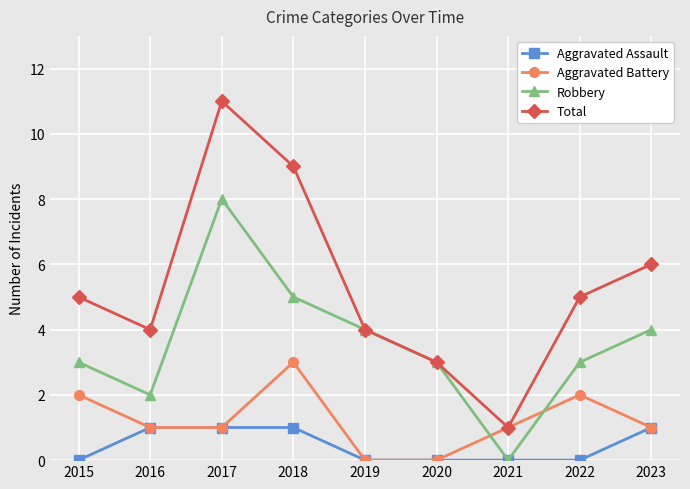

True or false: Total has more than 0 points higher than both neighbors.

True